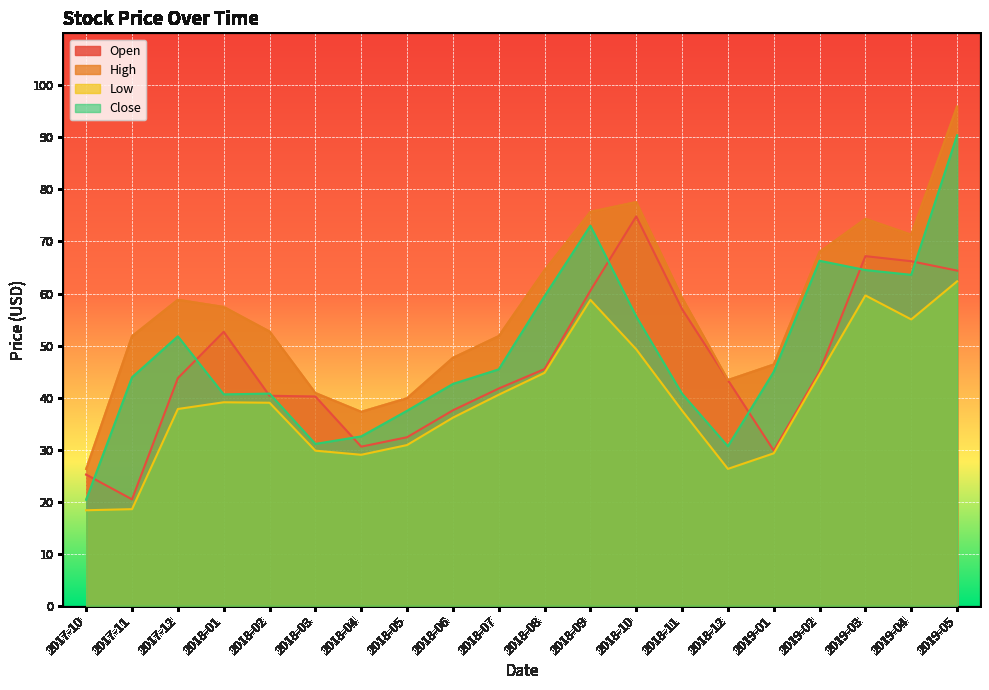

What are all the series names shown in the legend?

Open, High, Low, Close